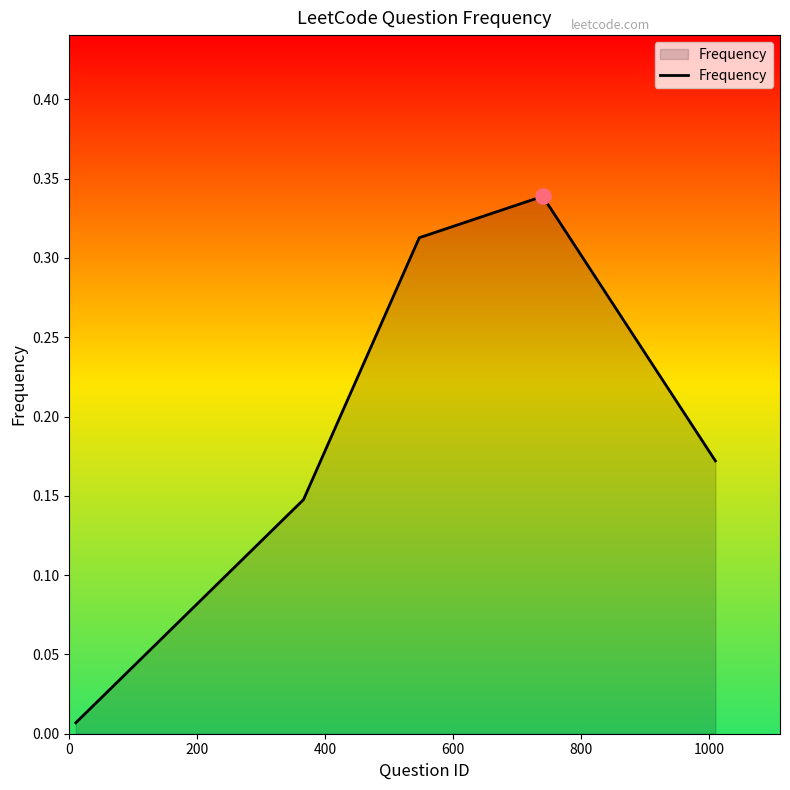

True or false: the data has more than 2 interior local peaks.

False